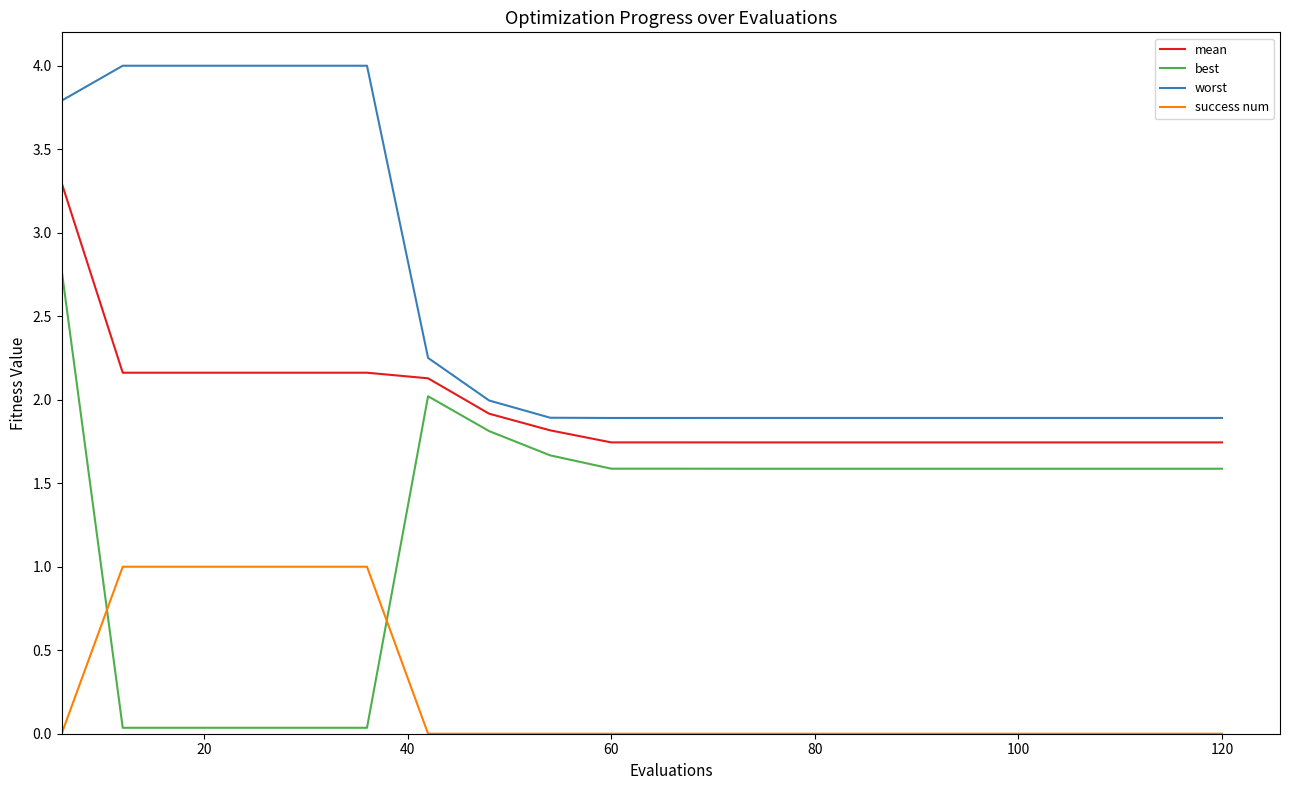

Which series has the widest spread of values?

best